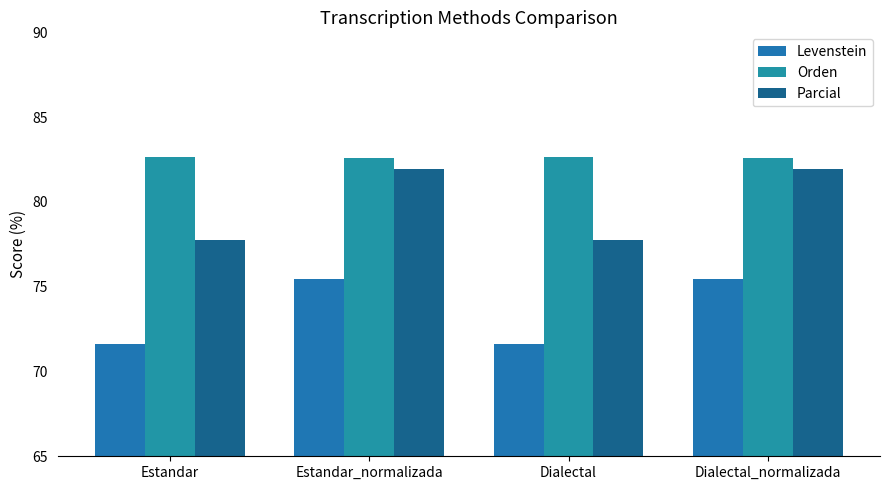

What is the approximate value of Orden at Estandar_normalizada?

82.6